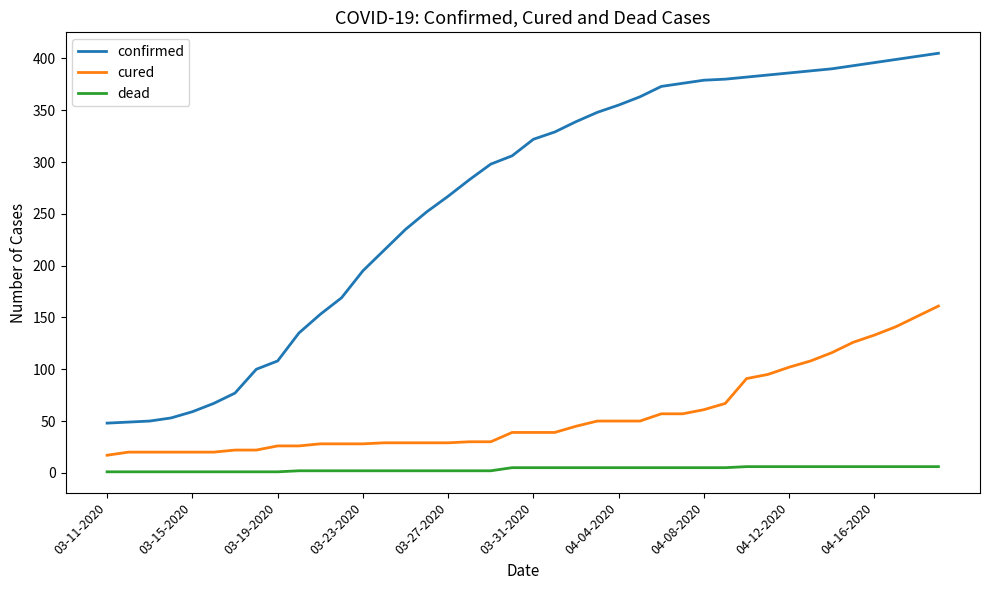

Which series has the largest total across all categories?

confirmed